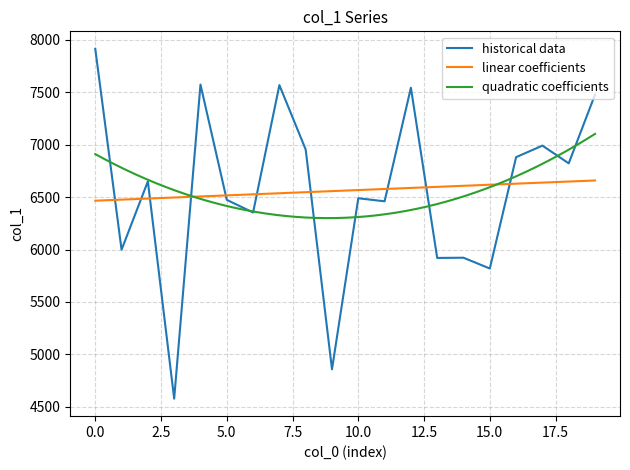

What is the greatest value displayed?

7914